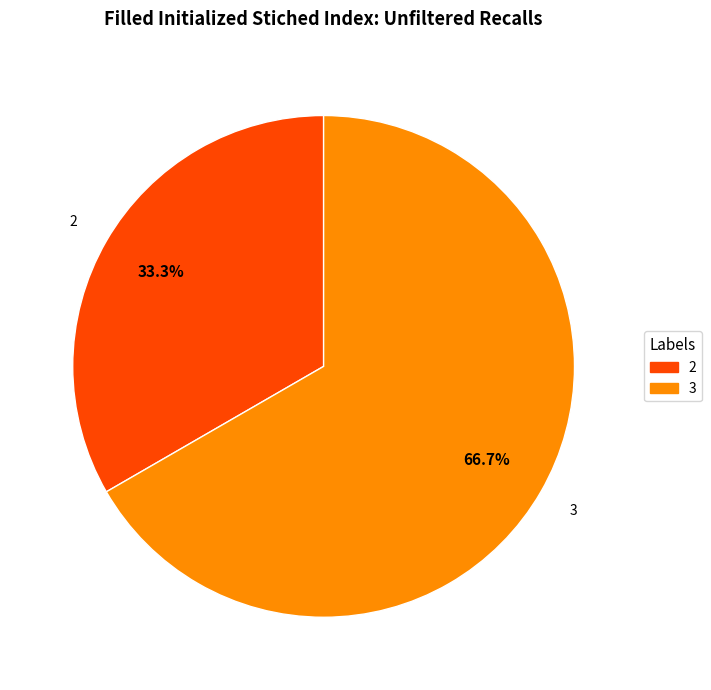

Is there any slice that represents more than half of the pie?

Yes